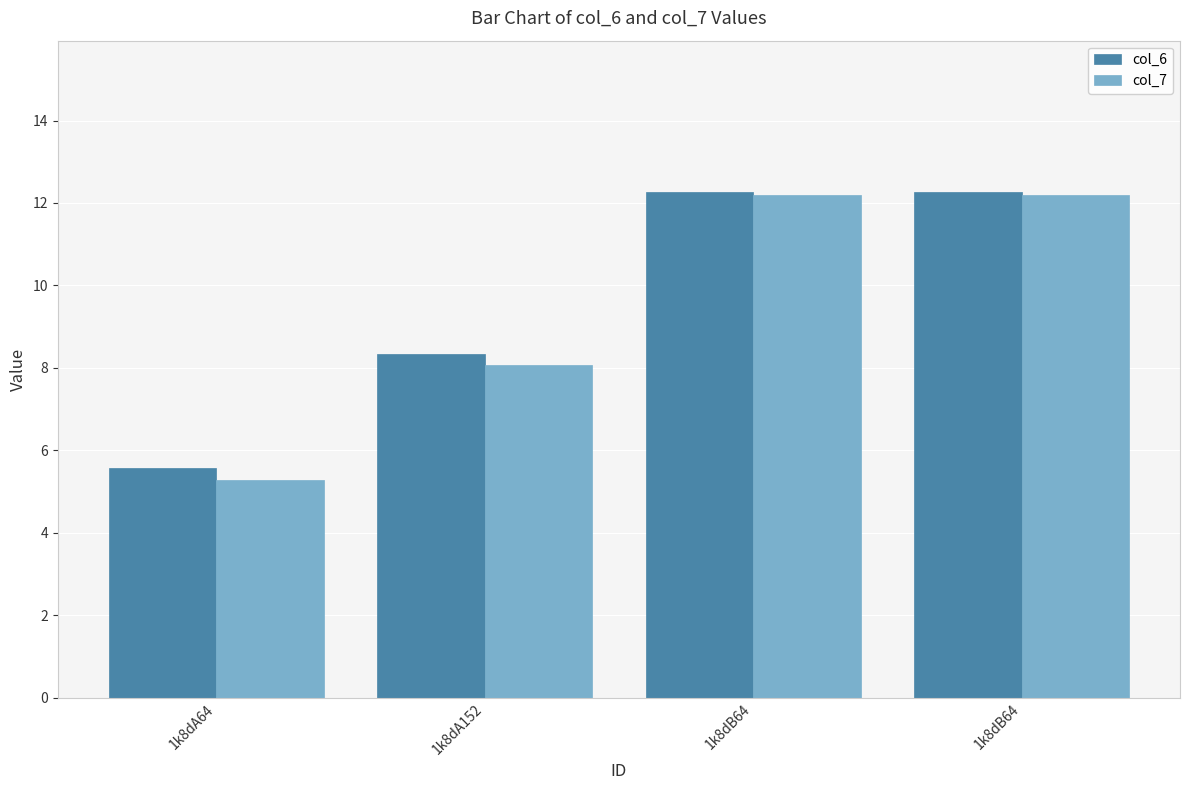

At 1k8dB64, list the series in order from smallest to largest.

col_7, col_6